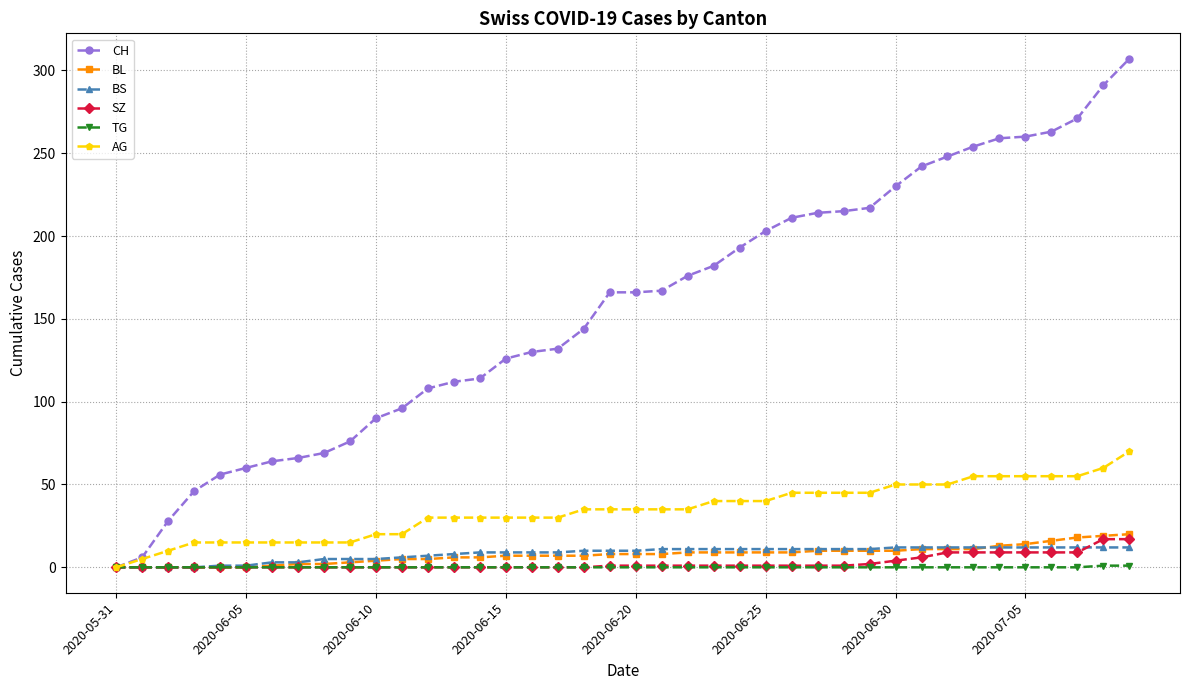

How many categories are shown in the chart?

40